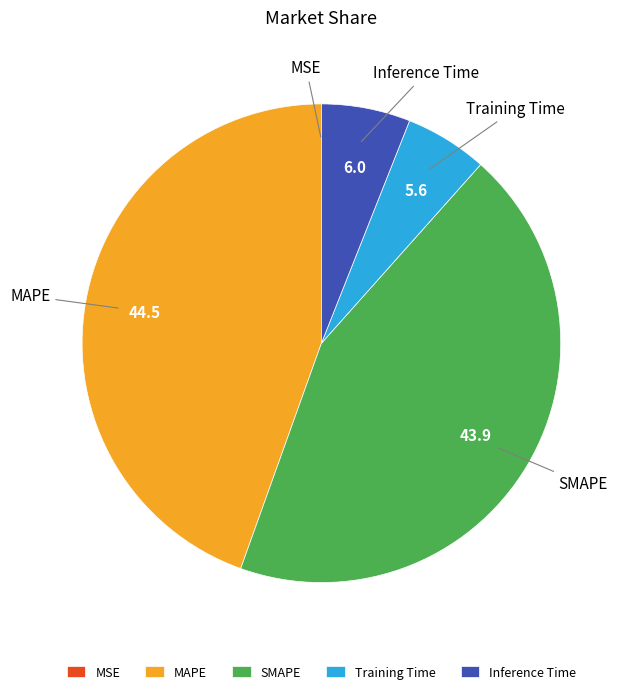

Do MAPE and SMAPE together represent more than half of the pie?

Yes